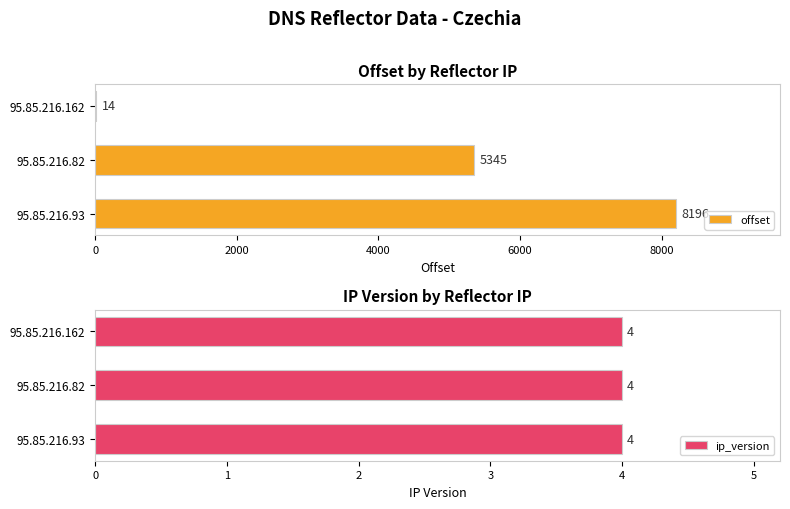

Does the chart contain any negative values?

No